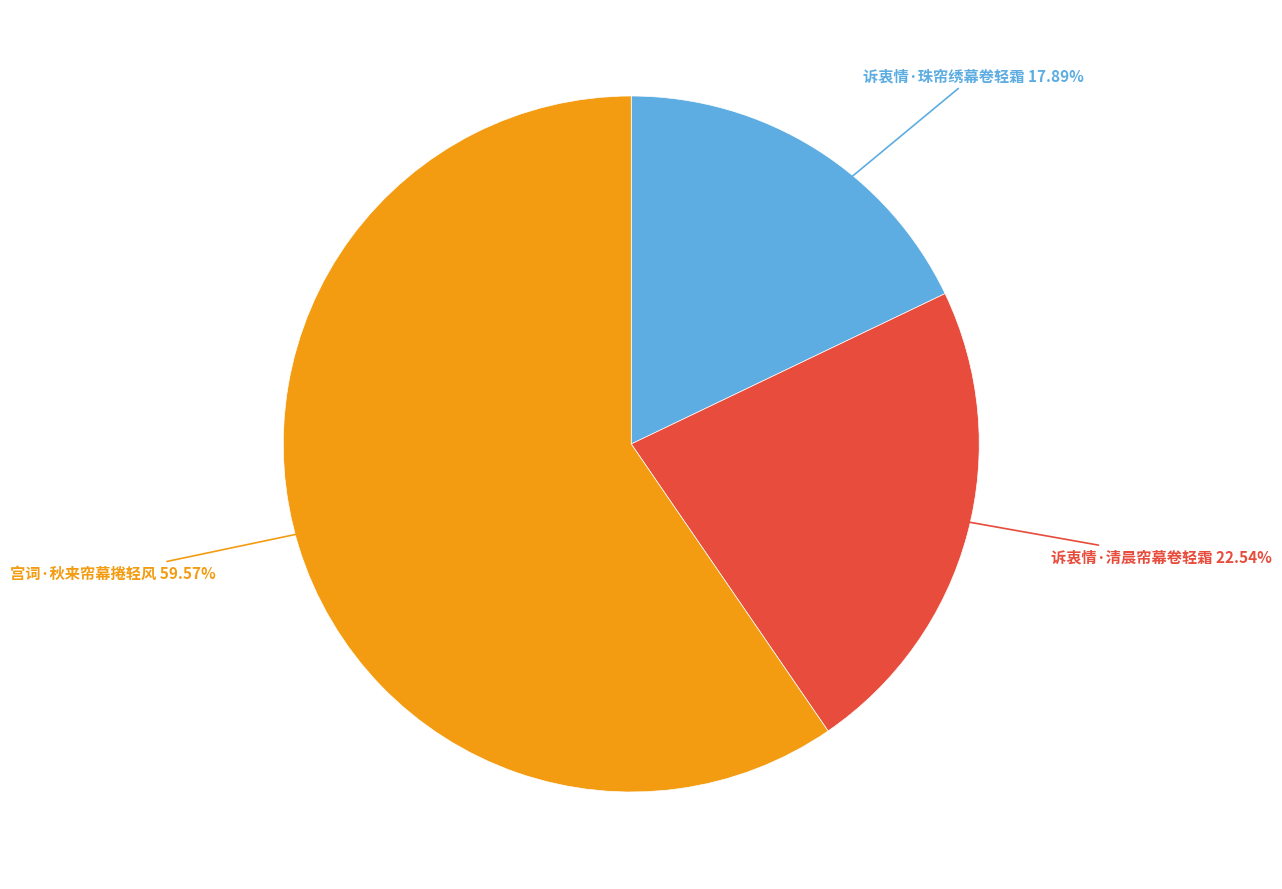

To the nearest percent, what percentage of the pie is 诉衷情·珠帘绣幕卷轻霜?

18%